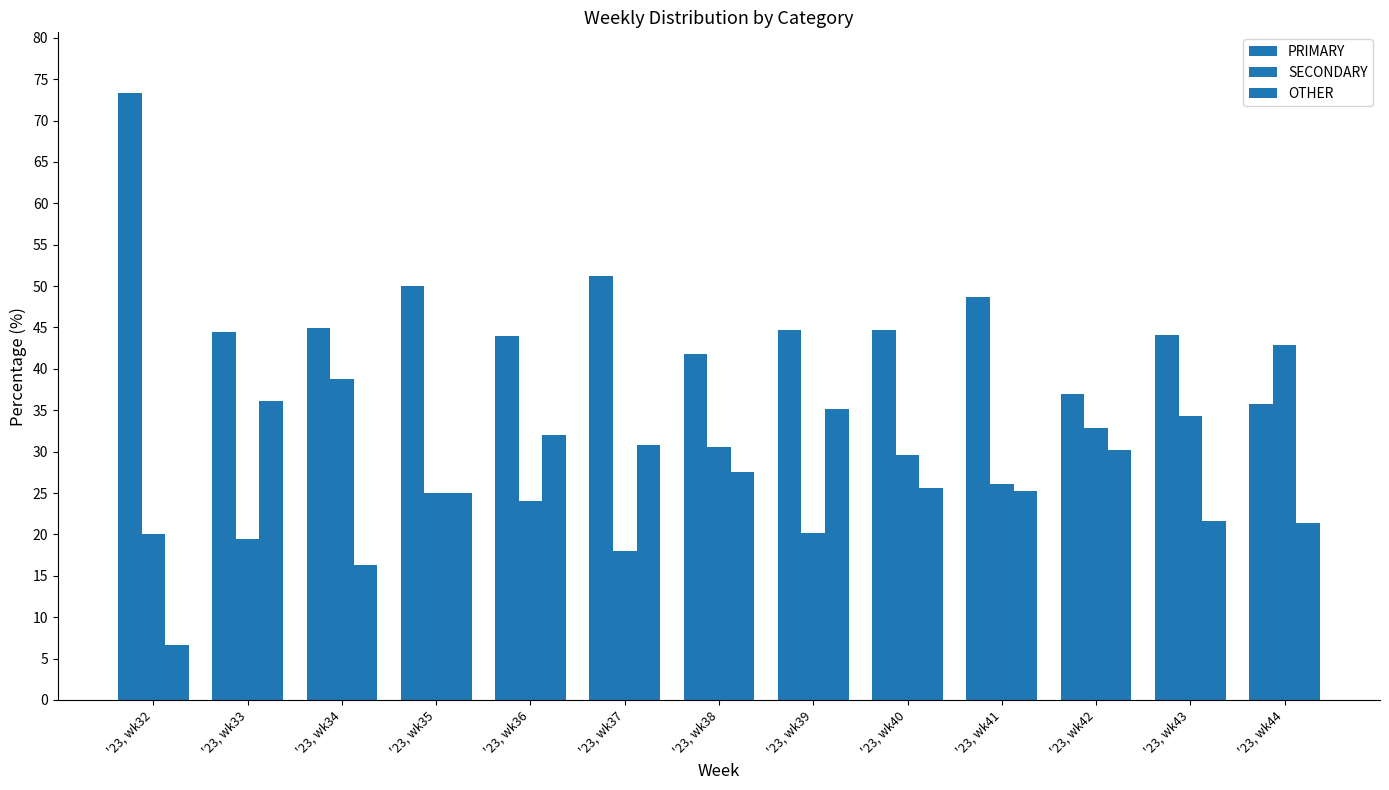

How many series are shown in this chart?

3